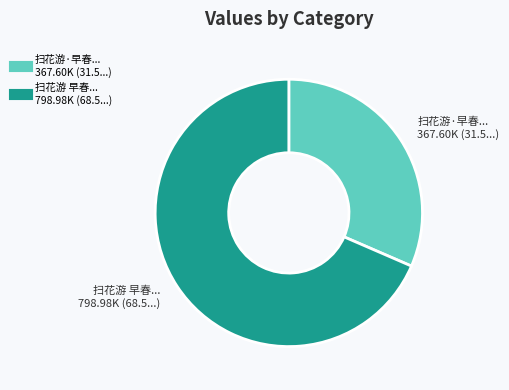

Is there any slice that represents more than half of the pie?

Yes